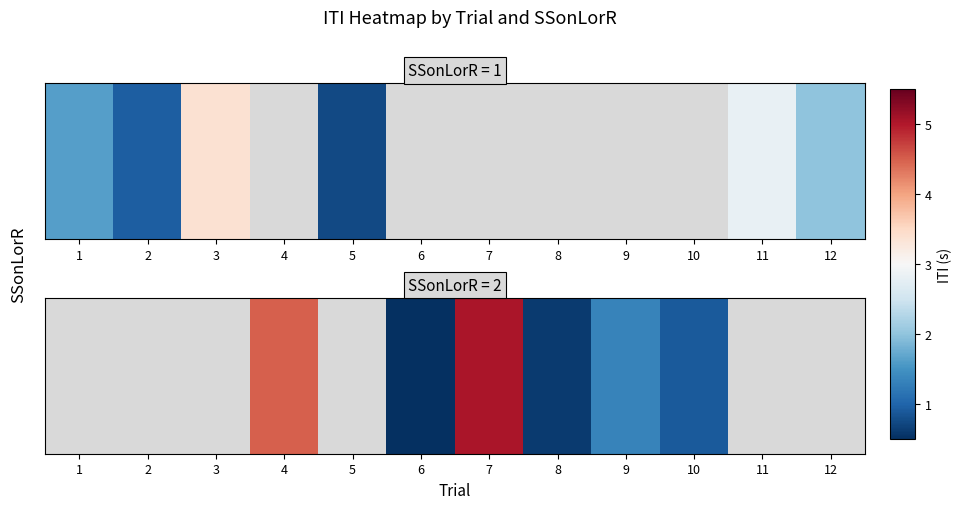

How many distinct data groups are displayed?

1